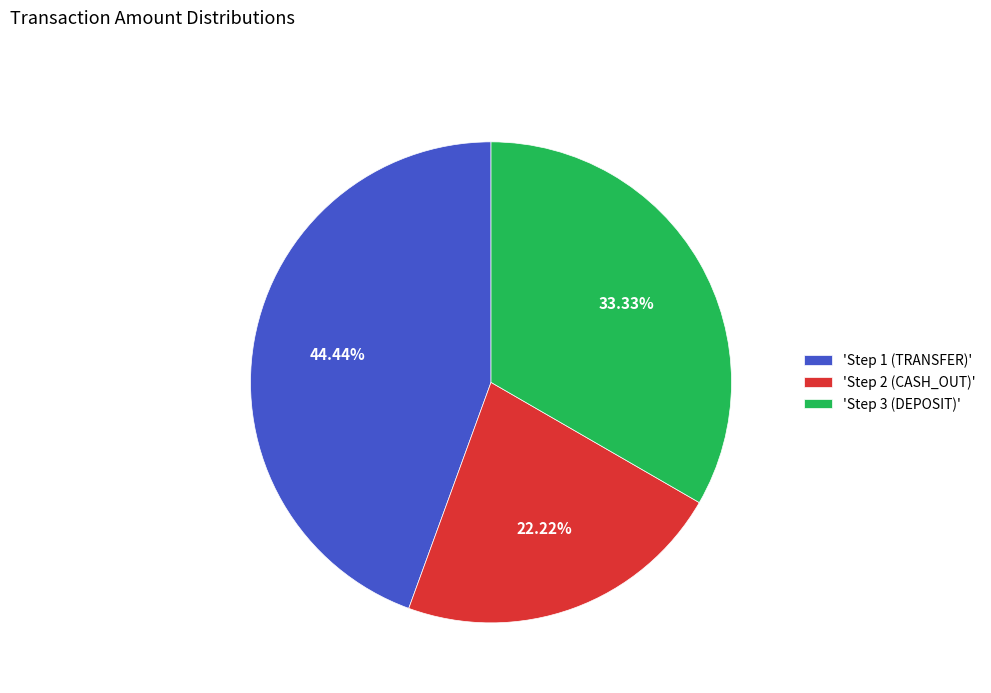

Which category has the biggest portion of the pie?

'Step 1 (TRANSFER)'